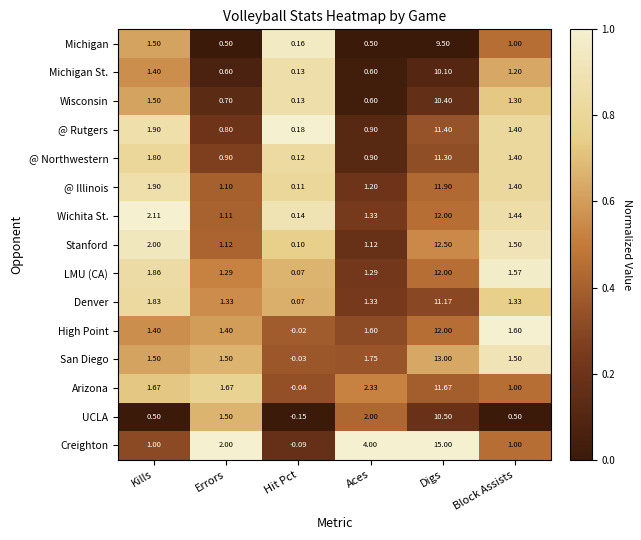

List the labels in order of @ Illinois value, smallest first.

Hit Pct, Errors, Aces, Block Assists, Kills, Digs